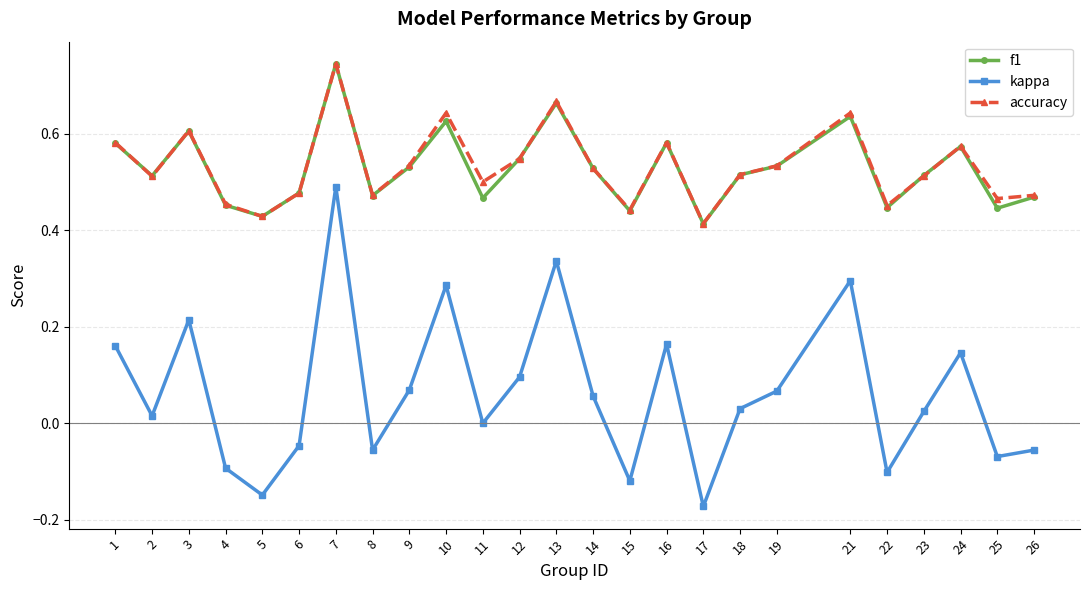

How many series are shown in this chart?

3